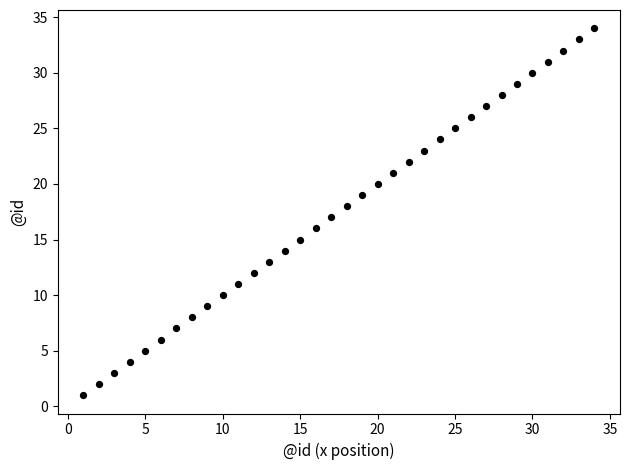

What is the range of Y values (max minus min)?

33